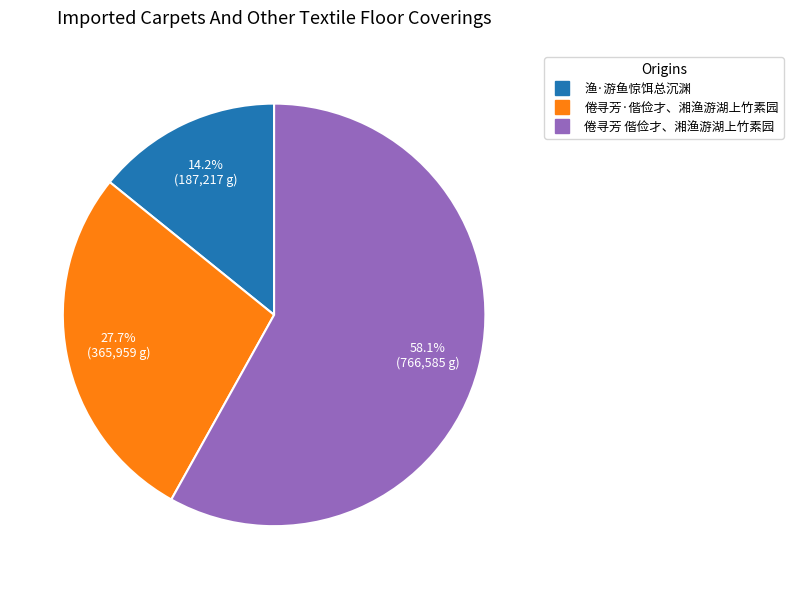

Which category has the biggest portion of the pie?

倦寻芳 偕俭才、湘渔游湖上竹素园